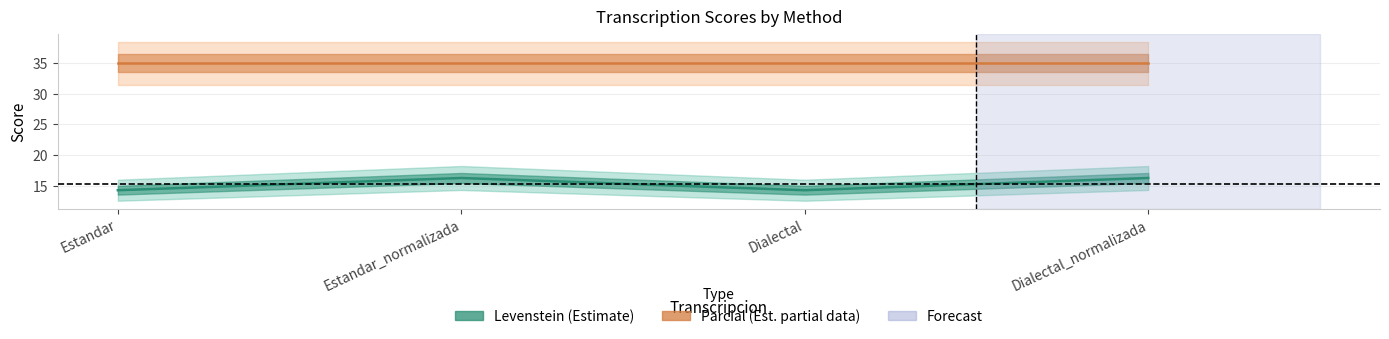

What is the label of the 3rd point from the left?

Dialectal